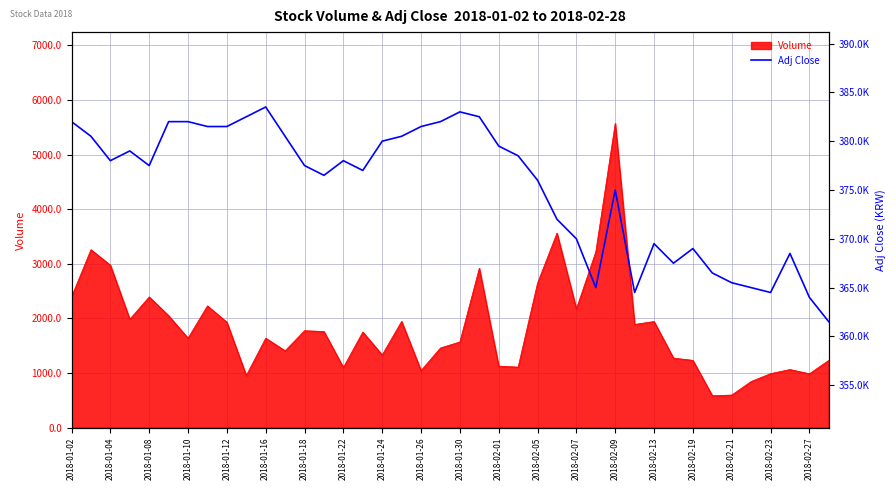

Count the number of values greater than 378000.

18